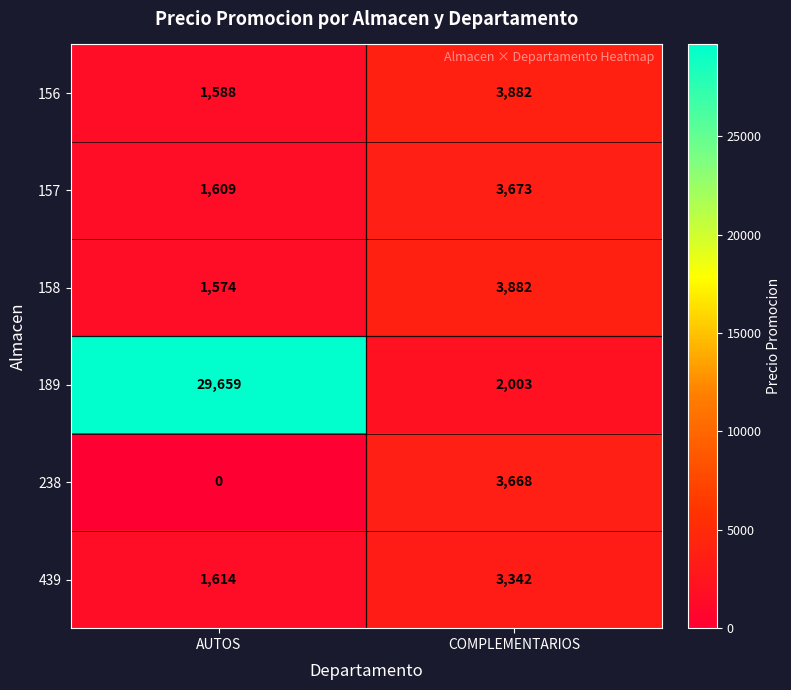

The 157 series shows 1566 at COMPLEMENTARIOS. True or false?

False